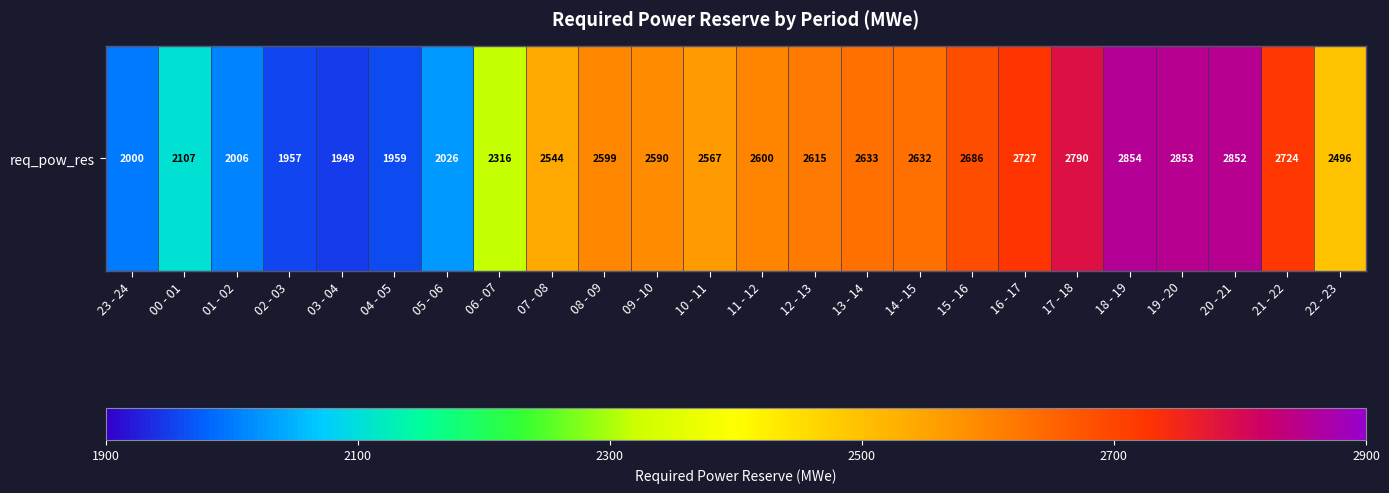

What is the average value?

2462